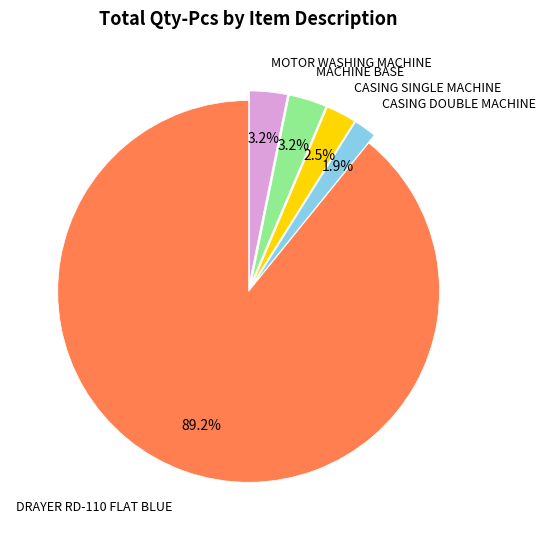

Is there any slice that represents more than half of the pie?

Yes